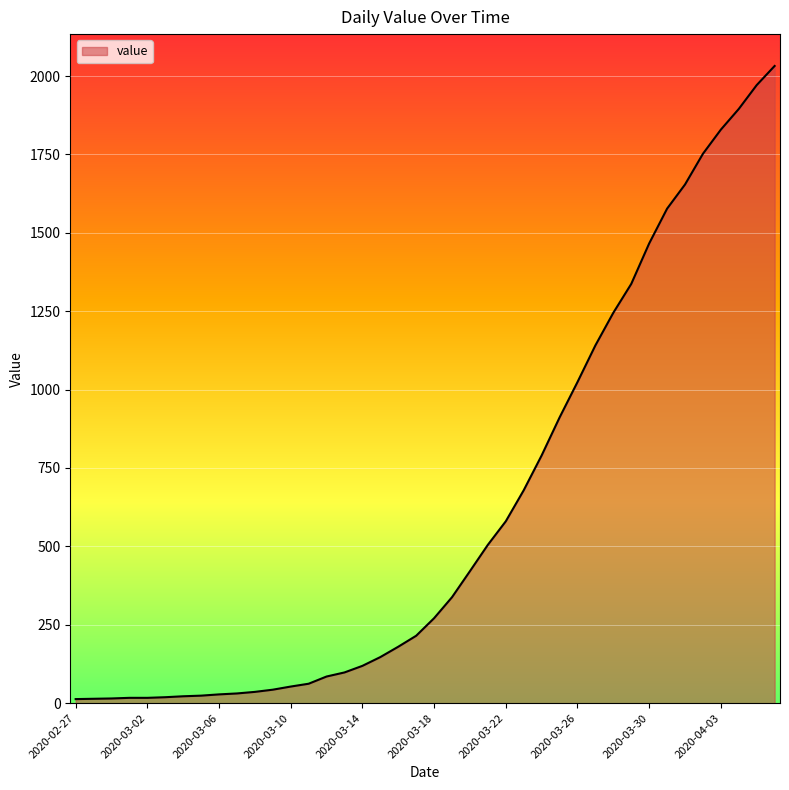

What is the greatest value displayed?

2032